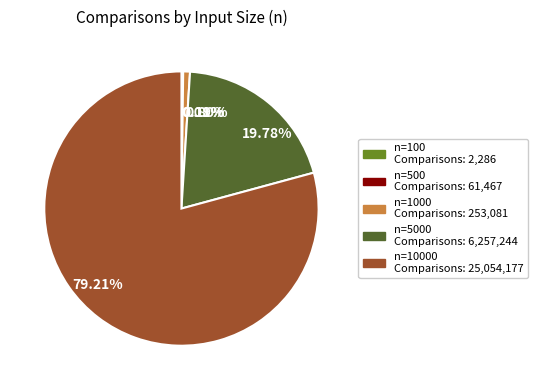

Is there a majority slice in this chart?

Yes